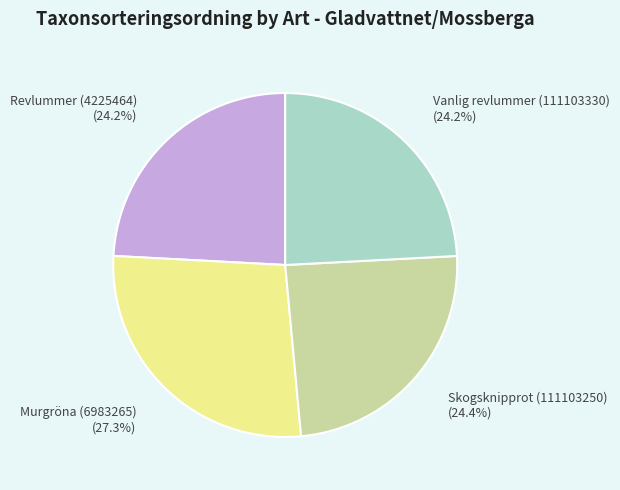

Is there a majority slice in this chart?

No